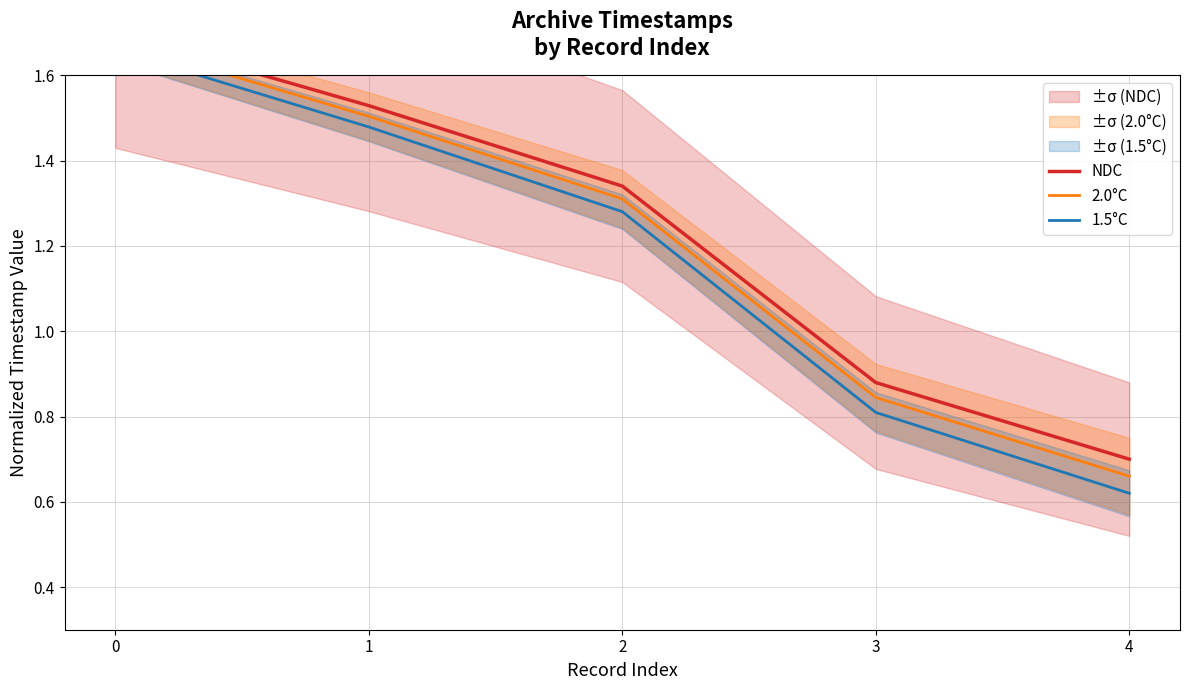

True or false: 2.0°C and NDC cross at least once.

False